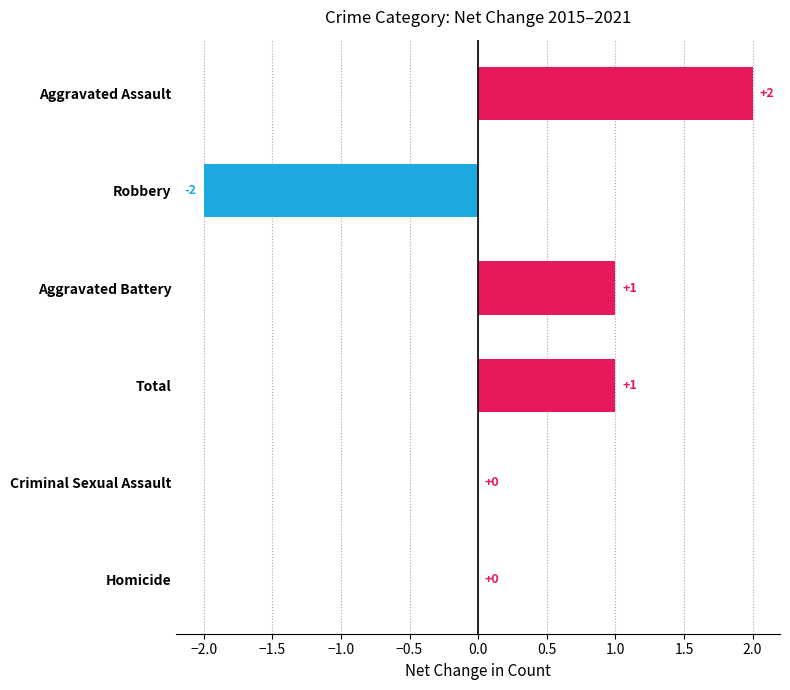

Between Homicide and Total, which is larger?

Total